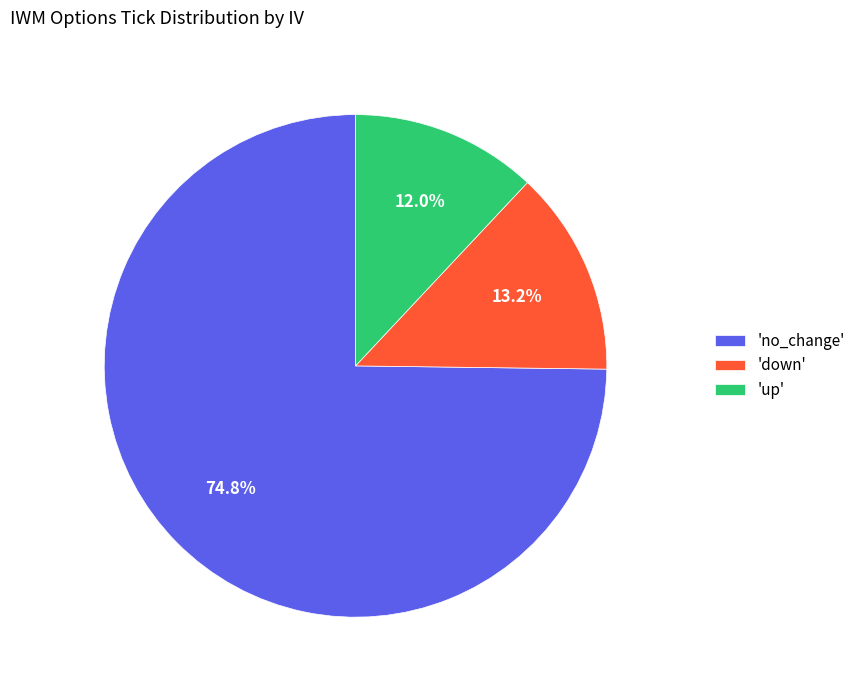

What percentage do 'up' and 'down' together represent?

25.2%